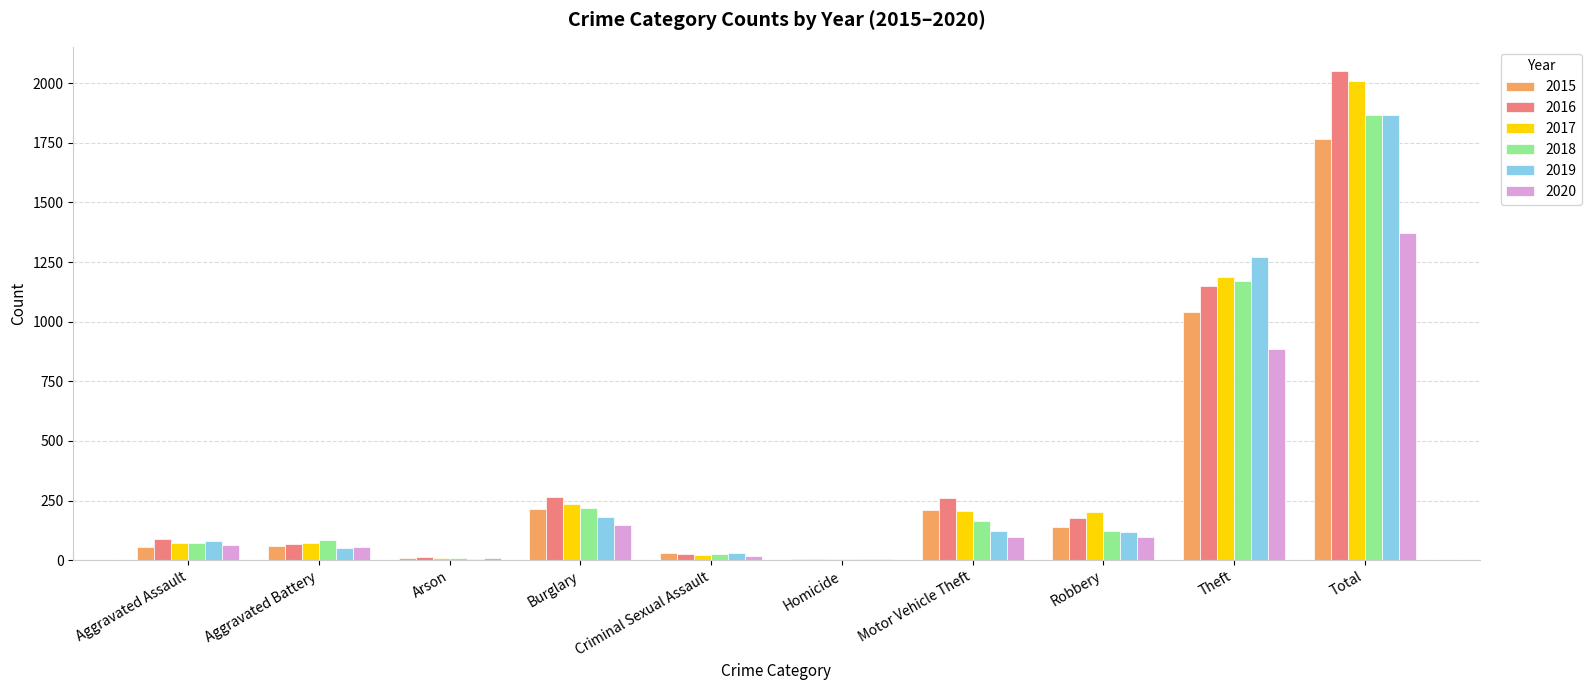

What is the maximum value shown in the chart?

2050